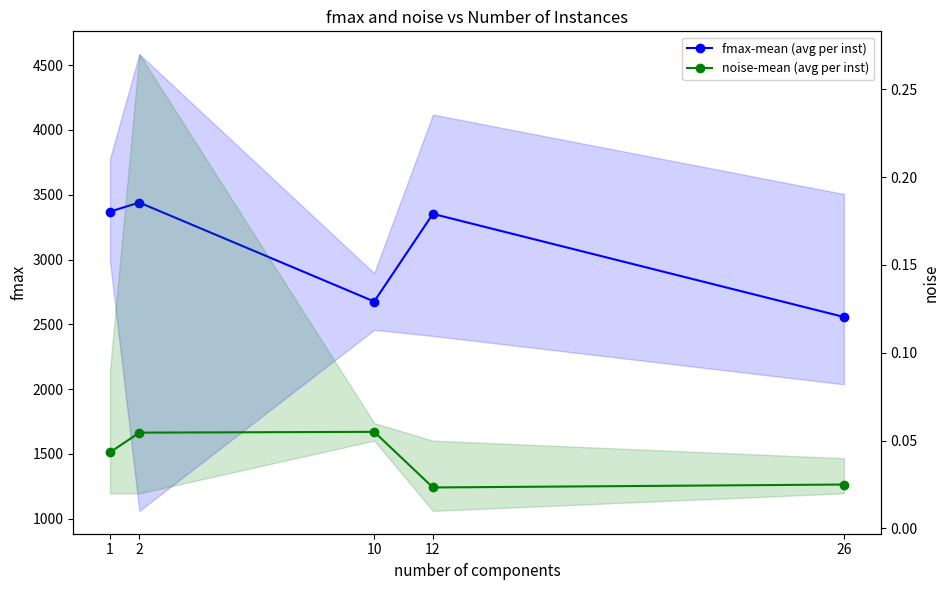

True or false: fmax-mean (avg per inst) has a value of 2676.5 at 10.

True